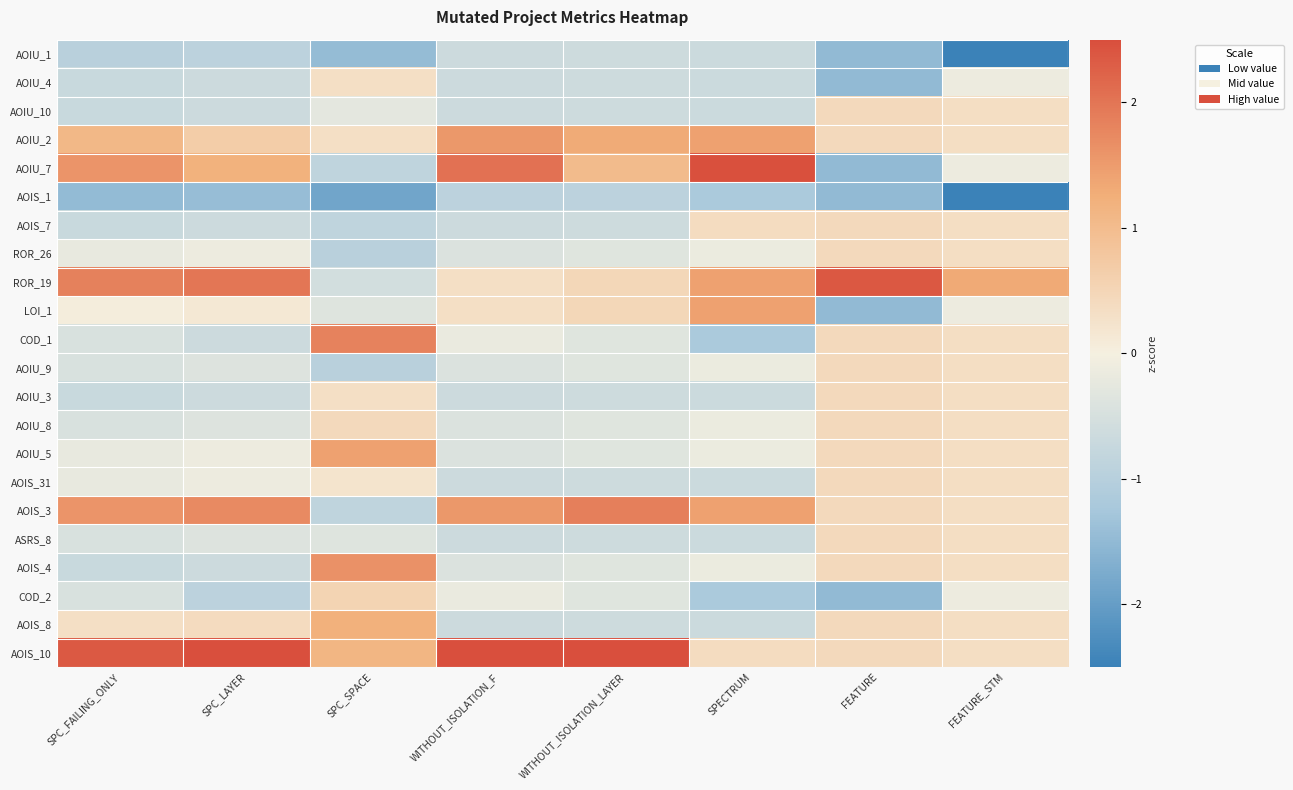

Reading left to right, list all the values displayed in this chart.

AOIU_1: SPC_FAILING_ONLY=-1.0	SPC_LAYER=-0.9	SPC_SPACE=-1.5	WITHOUT_ISOLATION_F=-0.7	WITHOUT_ISOLATION_LAYER=-0.6	SPECTRUM=-0.7	FEATURE=-1.5	FEATURE_STM=-3.0
AOIU_4: SPC_FAILING_ONLY=-0.7	SPC_LAYER=-0.6	SPC_SPACE=0.3	WITHOUT_ISOLATION_F=-0.7	WITHOUT_ISOLATION_LAYER=-0.6	SPECTRUM=-0.7	FEATURE=-1.5	FEATURE_STM=-0.1
AOIU_10: SPC_FAILING_ONLY=-0.7	SPC_LAYER=-0.6	SPC_SPACE=-0.3	WITHOUT_ISOLATION_F=-0.7	WITHOUT_ISOLATION_LAYER=-0.6	SPECTRUM=-0.7	FEATURE=0.4	FEATURE_STM=0.4
AOIU_2: SPC_FAILING_ONLY=1.1	SPC_LAYER=0.7	SPC_SPACE=0.3	WITHOUT_ISOLATION_F=1.5	WITHOUT_ISOLATION_LAYER=1.3	SPECTRUM=1.4	FEATURE=0.4	FEATURE_STM=0.4
AOIU_7: SPC_FAILING_ONLY=1.6	SPC_LAYER=1.2	SPC_SPACE=-0.9	WITHOUT_ISOLATION_F=2.0	WITHOUT_ISOLATION_LAYER=1.0	SPECTRUM=2.5	FEATURE=-1.5	FEATURE_STM=-0.1
AOIS_1: SPC_FAILING_ONLY=-1.5	SPC_LAYER=-1.4	SPC_SPACE=-1.9	WITHOUT_ISOLATION_F=-0.9	WITHOUT_ISOLATION_LAYER=-0.9	SPECTRUM=-1.2	FEATURE=-1.5	FEATURE_STM=-3.0
AOIS_7: SPC_FAILING_ONLY=-0.7	SPC_LAYER=-0.6	SPC_SPACE=-0.9	WITHOUT_ISOLATION_F=-0.7	WITHOUT_ISOLATION_LAYER=-0.6	SPECTRUM=0.4	FEATURE=0.4	FEATURE_STM=0.4
ROR_26: SPC_FAILING_ONLY=-0.2	SPC_LAYER=-0.1	SPC_SPACE=-1.0	WITHOUT_ISOLATION_F=-0.4	WITHOUT_ISOLATION_LAYER=-0.4	SPECTRUM=-0.1	FEATURE=0.4	FEATURE_STM=0.4
ROR_19: SPC_FAILING_ONLY=1.8	SPC_LAYER=2.0	SPC_SPACE=-0.6	WITHOUT_ISOLATION_F=0.3	WITHOUT_ISOLATION_LAYER=0.5	SPECTRUM=1.4	FEATURE=2.4	FEATURE_STM=1.3
LOI_1: SPC_FAILING_ONLY=0.1	SPC_LAYER=0.1	SPC_SPACE=-0.4	WITHOUT_ISOLATION_F=0.3	WITHOUT_ISOLATION_LAYER=0.5	SPECTRUM=1.4	FEATURE=-1.5	FEATURE_STM=-0.1
COD_1: SPC_FAILING_ONLY=-0.5	SPC_LAYER=-0.6	SPC_SPACE=1.8	WITHOUT_ISOLATION_F=-0.2	WITHOUT_ISOLATION_LAYER=-0.4	SPECTRUM=-1.2	FEATURE=0.4	FEATURE_STM=0.4
AOIU_9: SPC_FAILING_ONLY=-0.5	SPC_LAYER=-0.4	SPC_SPACE=-1.0	WITHOUT_ISOLATION_F=-0.4	WITHOUT_ISOLATION_LAYER=-0.4	SPECTRUM=-0.1	FEATURE=0.4	FEATURE_STM=0.4
AOIU_3: SPC_FAILING_ONLY=-0.7	SPC_LAYER=-0.6	SPC_SPACE=0.3	WITHOUT_ISOLATION_F=-0.7	WITHOUT_ISOLATION_LAYER=-0.6	SPECTRUM=-0.7	FEATURE=0.4	FEATURE_STM=0.4
AOIU_8: SPC_FAILING_ONLY=-0.5	SPC_LAYER=-0.4	SPC_SPACE=0.4	WITHOUT_ISOLATION_F=-0.4	WITHOUT_ISOLATION_LAYER=-0.4	SPECTRUM=-0.1	FEATURE=0.4	FEATURE_STM=0.4
AOIU_5: SPC_FAILING_ONLY=-0.2	SPC_LAYER=-0.1	SPC_SPACE=1.4	WITHOUT_ISOLATION_F=-0.4	WITHOUT_ISOLATION_LAYER=-0.4	SPECTRUM=-0.1	FEATURE=0.4	FEATURE_STM=0.4
AOIS_31: SPC_FAILING_ONLY=-0.2	SPC_LAYER=-0.1	SPC_SPACE=0.2	WITHOUT_ISOLATION_F=-0.7	WITHOUT_ISOLATION_LAYER=-0.6	SPECTRUM=-0.7	FEATURE=0.4	FEATURE_STM=0.4
AOIS_3: SPC_FAILING_ONLY=1.6	SPC_LAYER=1.7	SPC_SPACE=-0.9	WITHOUT_ISOLATION_F=1.5	WITHOUT_ISOLATION_LAYER=1.9	SPECTRUM=1.4	FEATURE=0.4	FEATURE_STM=0.4
ASRS_8: SPC_FAILING_ONLY=-0.5	SPC_LAYER=-0.4	SPC_SPACE=-0.4	WITHOUT_ISOLATION_F=-0.7	WITHOUT_ISOLATION_LAYER=-0.6	SPECTRUM=-0.7	FEATURE=0.4	FEATURE_STM=0.4
AOIS_4: SPC_FAILING_ONLY=-0.7	SPC_LAYER=-0.6	SPC_SPACE=1.6	WITHOUT_ISOLATION_F=-0.4	WITHOUT_ISOLATION_LAYER=-0.4	SPECTRUM=-0.1	FEATURE=0.4	FEATURE_STM=0.4
COD_2: SPC_FAILING_ONLY=-0.5	SPC_LAYER=-0.9	SPC_SPACE=0.5	WITHOUT_ISOLATION_F=-0.2	WITHOUT_ISOLATION_LAYER=-0.4	SPECTRUM=-1.2	FEATURE=-1.5	FEATURE_STM=-0.1
AOIS_8: SPC_FAILING_ONLY=0.3	SPC_LAYER=0.4	SPC_SPACE=1.2	WITHOUT_ISOLATION_F=-0.7	WITHOUT_ISOLATION_LAYER=-0.6	SPECTRUM=-0.7	FEATURE=0.4	FEATURE_STM=0.4
AOIS_10: SPC_FAILING_ONLY=2.4	SPC_LAYER=2.5	SPC_SPACE=1.1	WITHOUT_ISOLATION_F=2.8	WITHOUT_ISOLATION_LAYER=3.2	SPECTRUM=0.4	FEATURE=0.4	FEATURE_STM=0.4